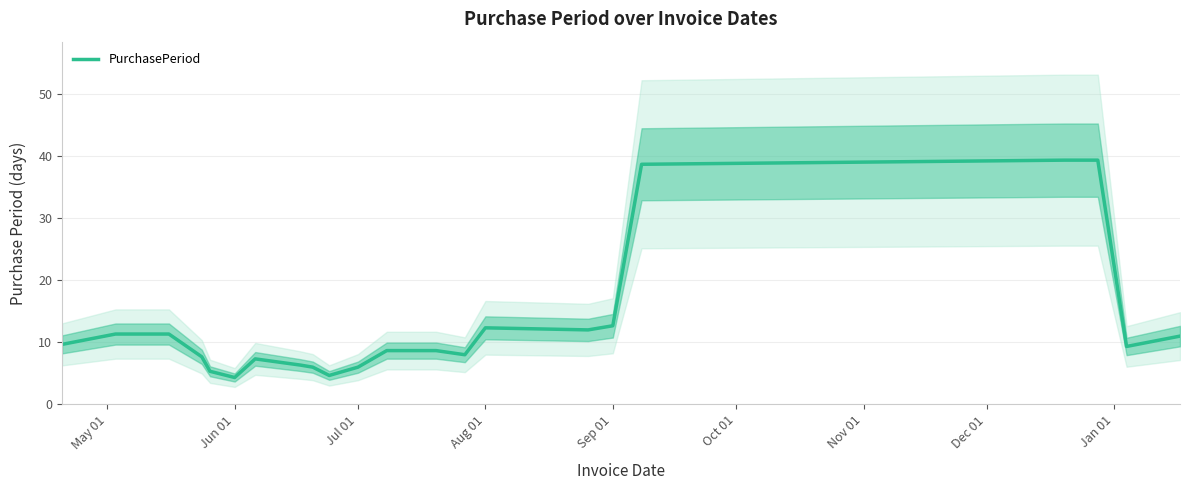

What is the minimum value for PurchasePeriod?

4.3